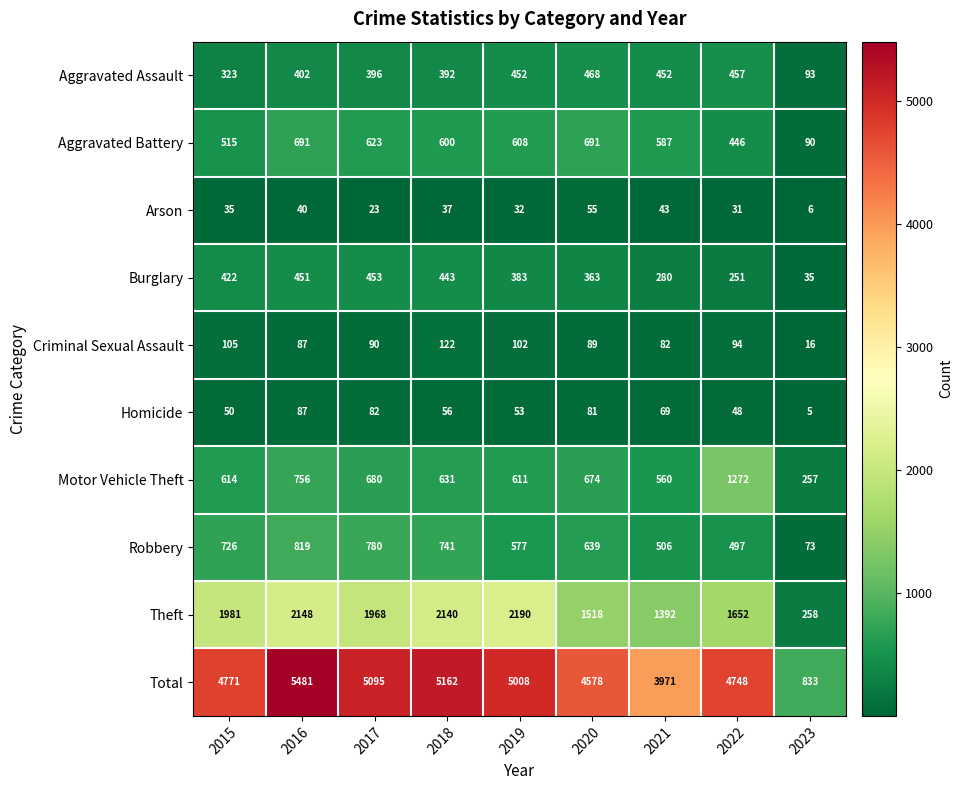

Is the value of Total at 2022 greater than the value of Robbery at 2016?

Yes